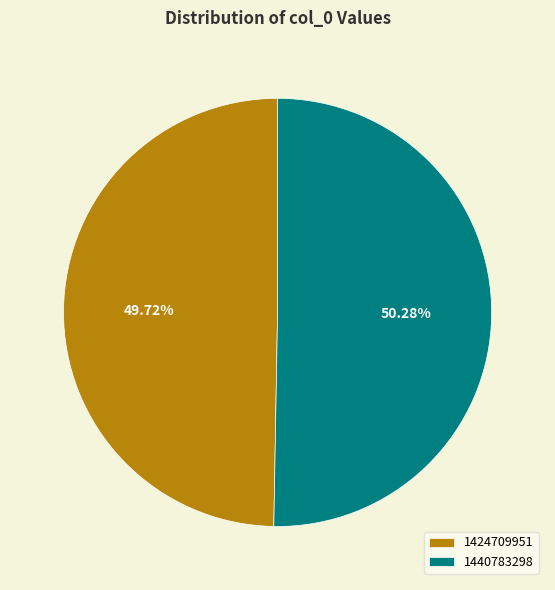

Which category has the smallest portion of the pie?

1424709951